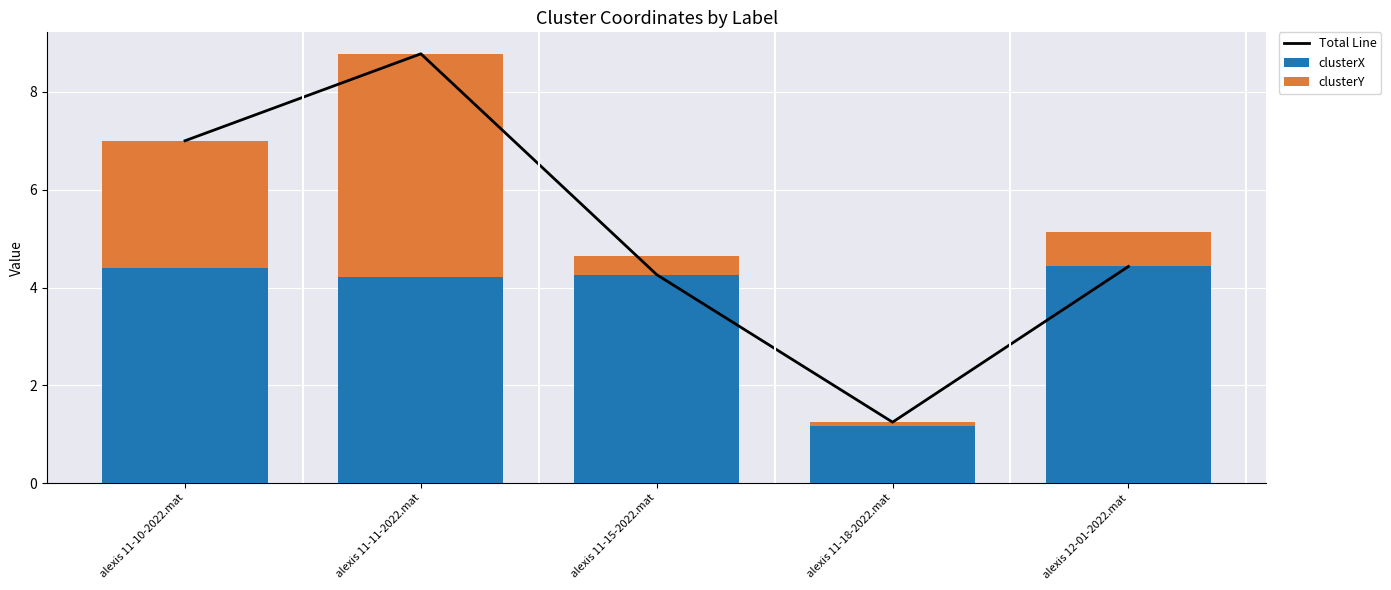

Rank the categories by Total Line value from highest to lowest.

alexis 11-11-2022.mat, alexis 11-10-2022.mat, alexis 12-01-2022.mat, alexis 11-15-2022.mat, alexis 11-18-2022.mat